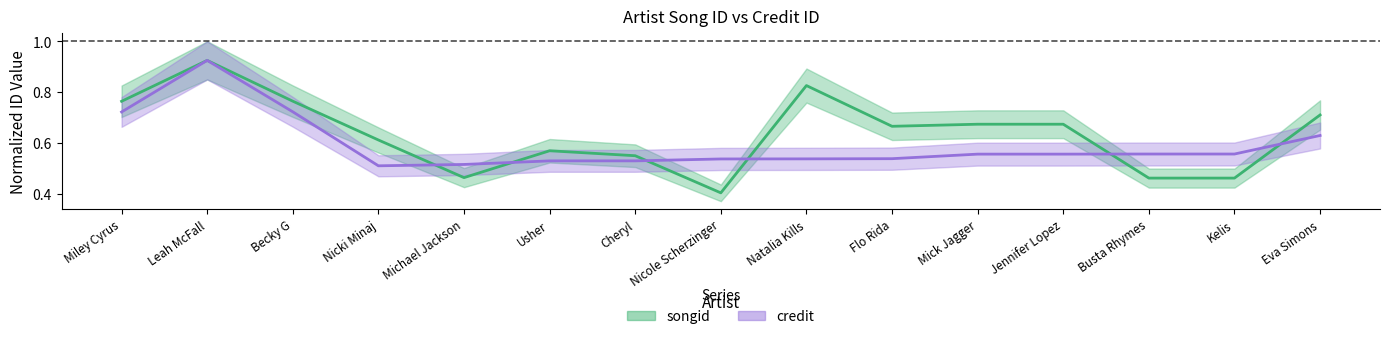

What value does the credit series have at Becky G?

0.7